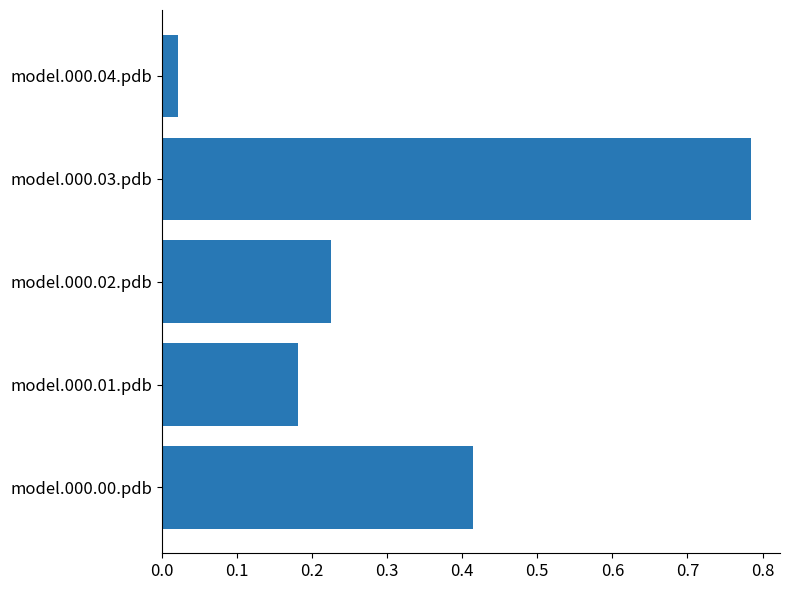

Which has a higher value, model.000.04.pdb or model.000.02.pdb?

model.000.02.pdb